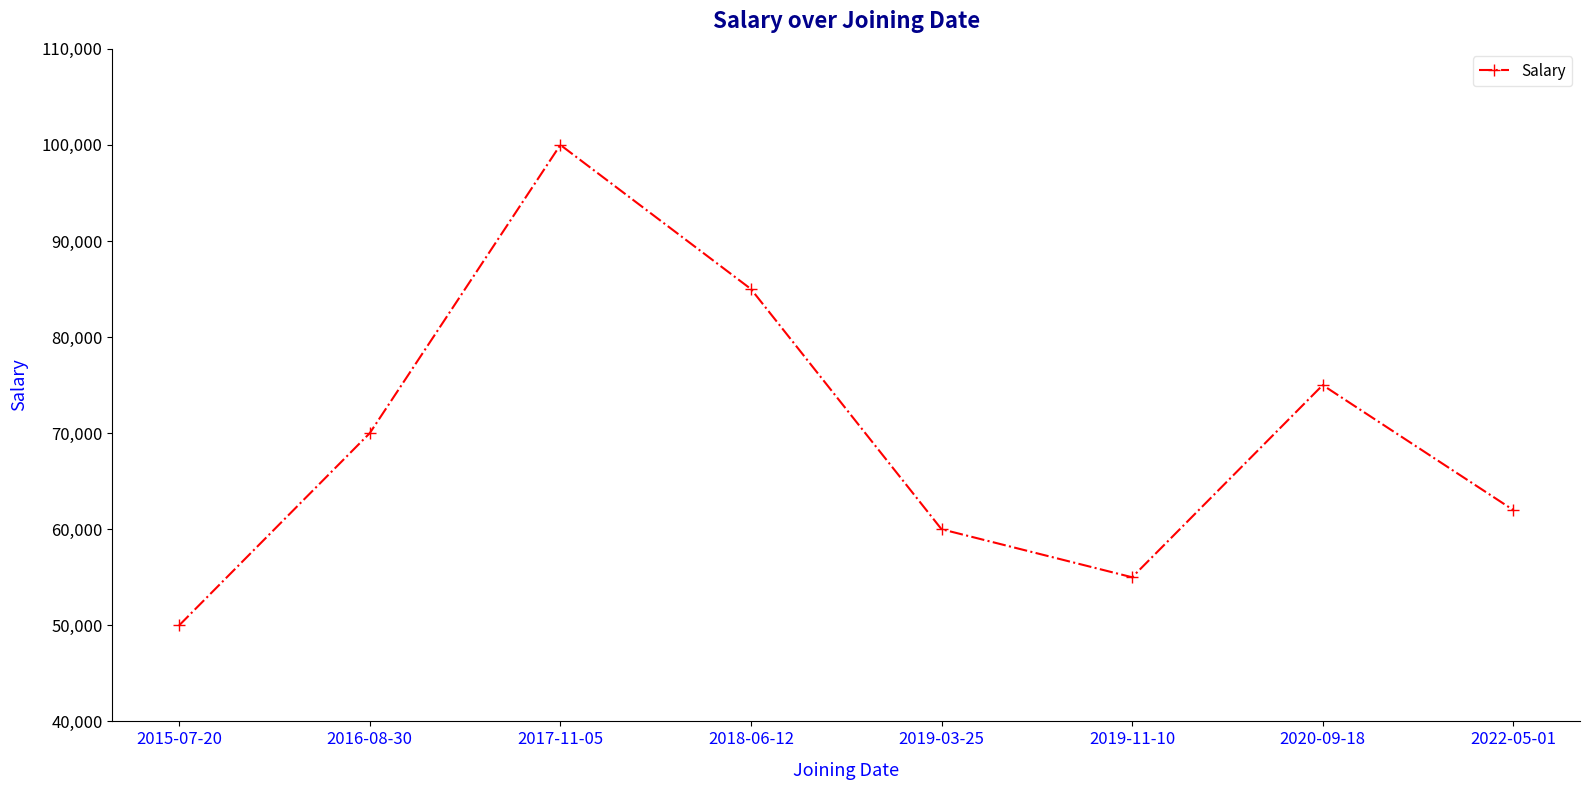

What is the difference between the second highest and minimum values?

35000